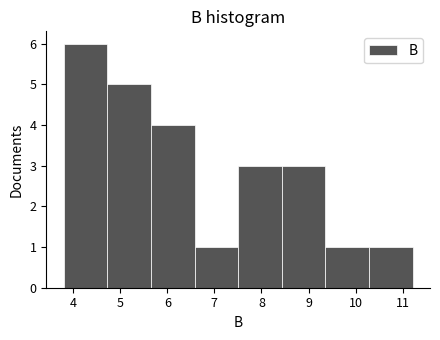

Reading left to right, transcribe this chart: for each bar, give the range it covers on the x-axis and its height. Neither the bar edges nor the heights are printed on the chart, so give them approximately, as read against the axes.

3.8 to 4.7: 6
4.7 to 5.7: 5
5.7 to 6.6: 4
6.6 to 7.5: 1
7.5 to 8.4: 3
8.4 to 9.4: 3
9.4 to 10.3: 1
10.3 to 11.2: 1